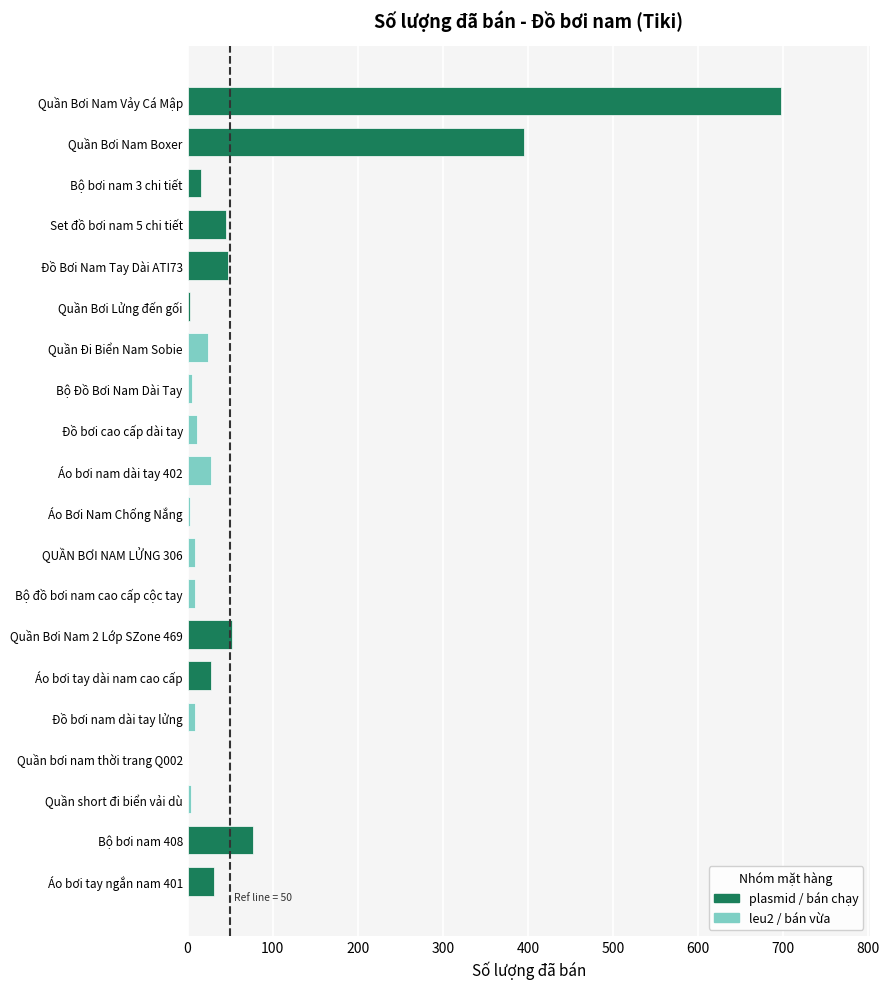

What is the difference between the values at Bộ bơi nam 3 chi tiết and Quần Đi Biển Nam Sobie?

8